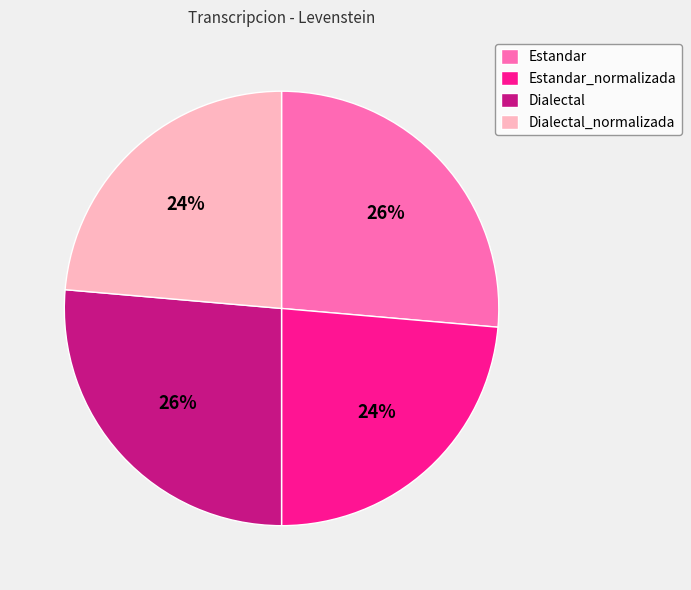

Is it true that Estandar is 26% of the pie?

True